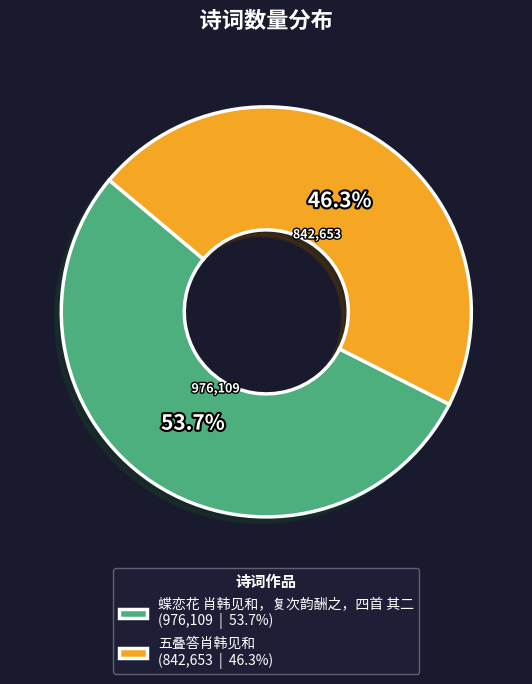

Rank the categories by value from lowest to highest.

五叠答肖韩见和, 蝶恋花 肖韩见和，复次韵酬之，四首 其二